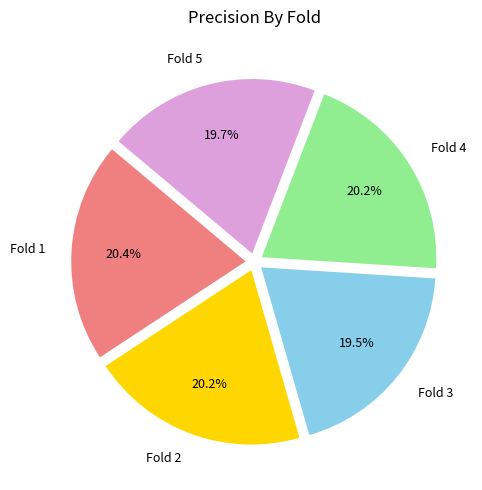

Is there a majority slice in this chart?

No